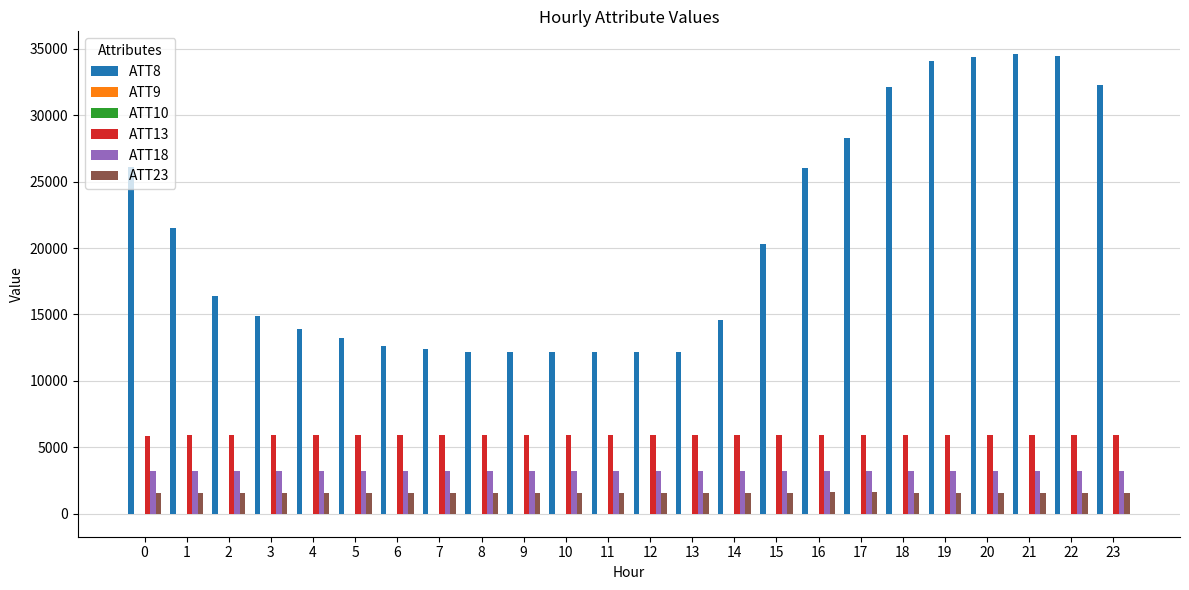

Which series has the largest total across all categories?

ATT8